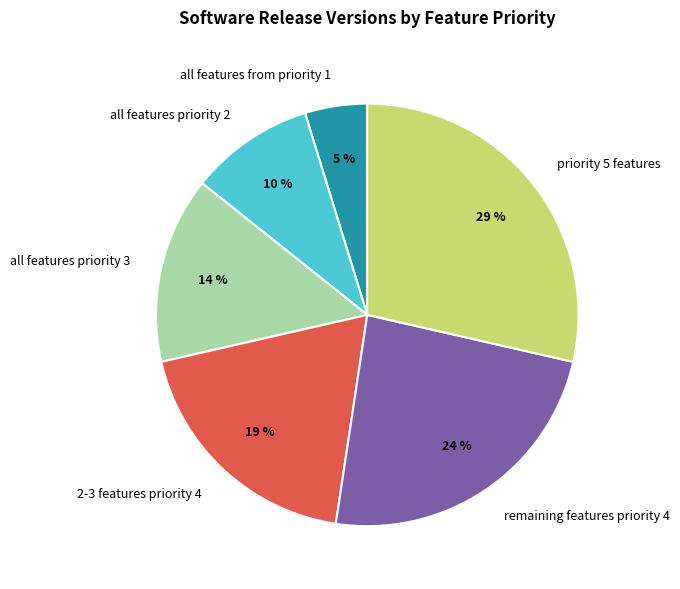

True or false: all features from priority 1 accounts for 10% of the total.

False